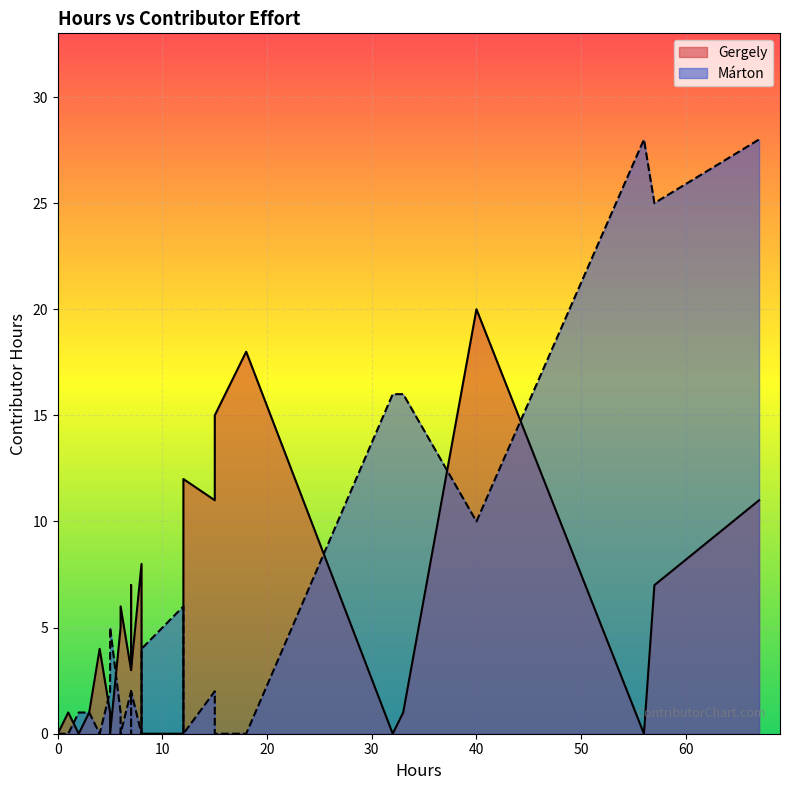

Rank the series by their maximum value, from lowest to highest.

Gergely, Marton